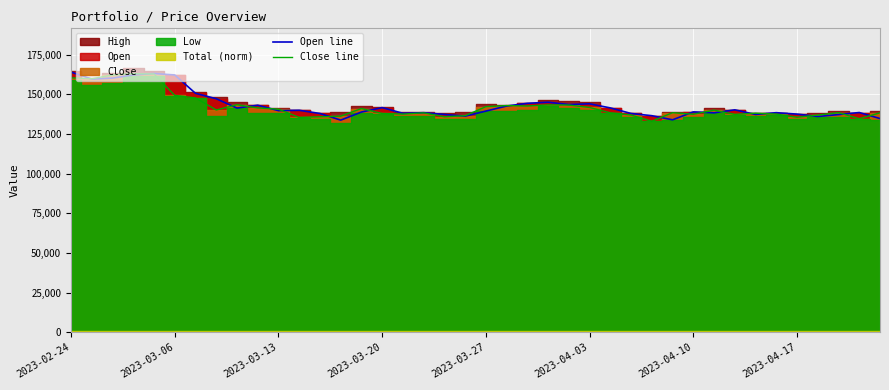

Reading left to right, extract all data points from this chart.

Open line: 164100	159700	160300	162300	163200	162300	150700	147300	141400	143200	139800	140000	138000	133800	138900	141700	138100	138500	137400	136300	139500	142700	144400	145100	143600	144100	141500	138000	136600	134000	139000	138400	140300	137400	138500	137600	136100	137300	138600	134800
Close line: 160500	159900	162300	163100	162900	149400	147800	140200	143500	141500	140700	135500	135900	136300	141100	138000	137600	138400	135900	136600	142300	143000	142700	143400	143300	141800	138400	137000	133100	138500	137500	140100	137400	138200	137600	135600	137000	138500	134700	138400